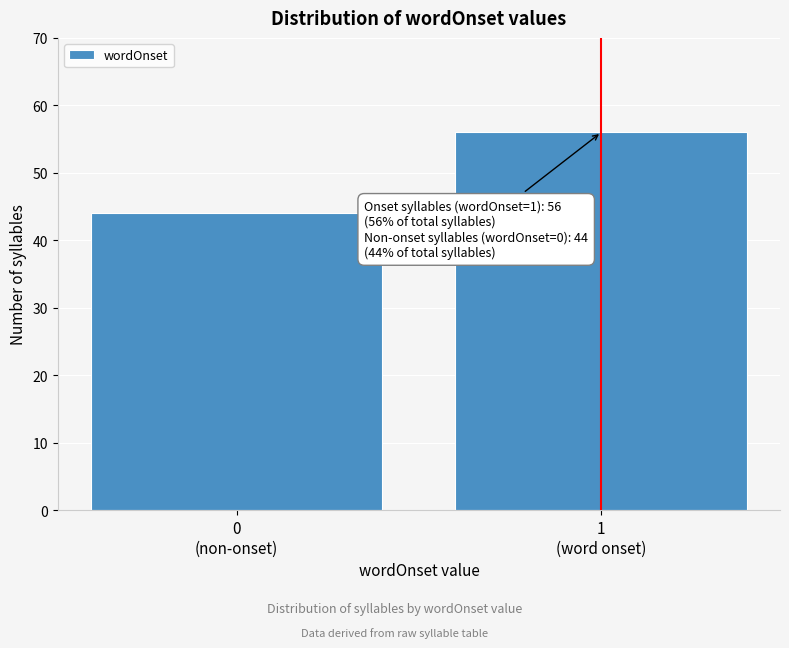

Reading left to right, what are all the values shown in this chart?

44	56